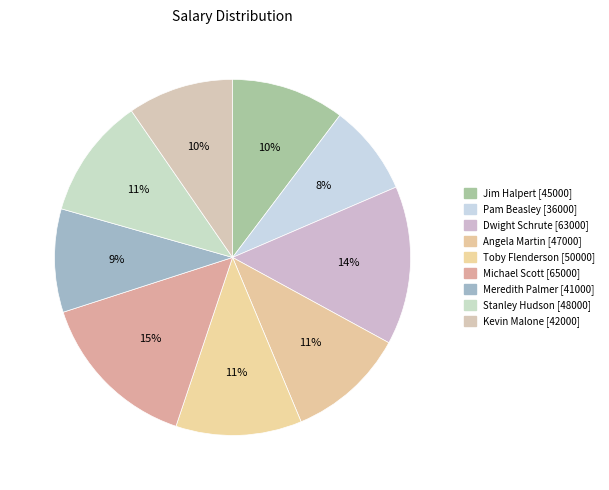

Count the number of slices in the pie.

9